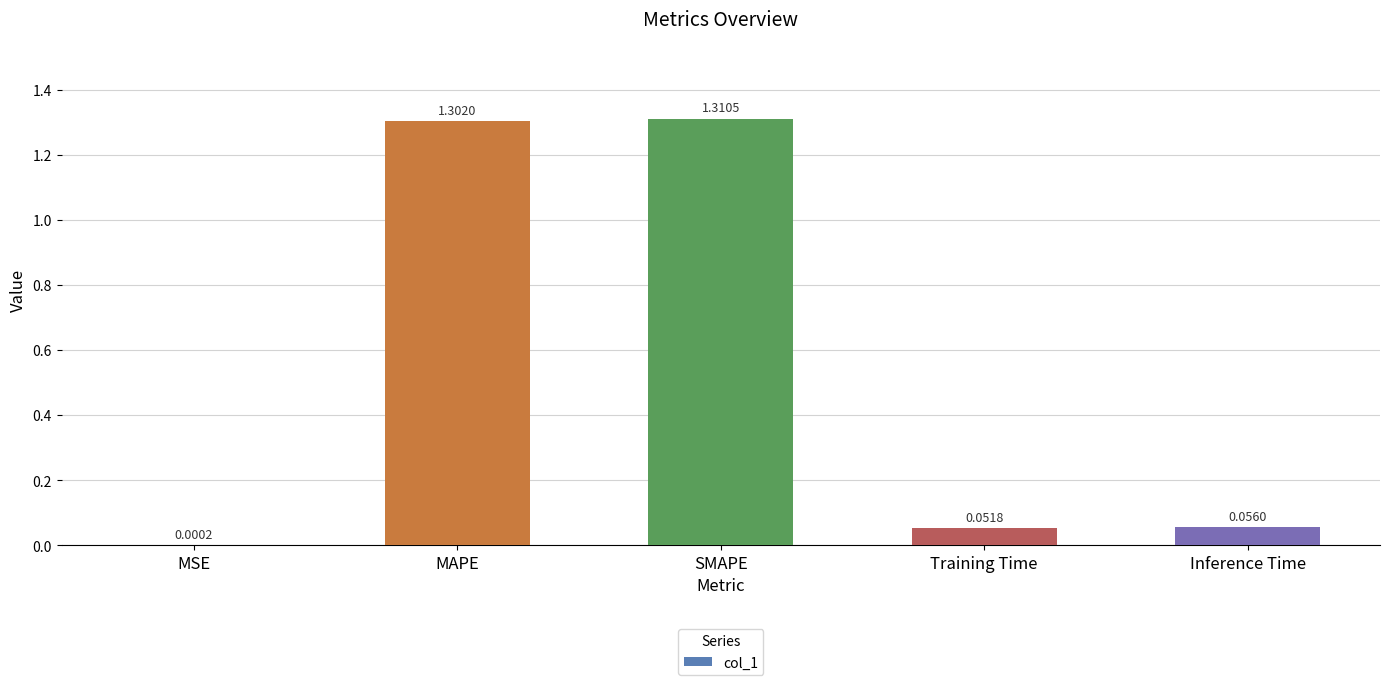

At which label is the value closest to 0?

MSE